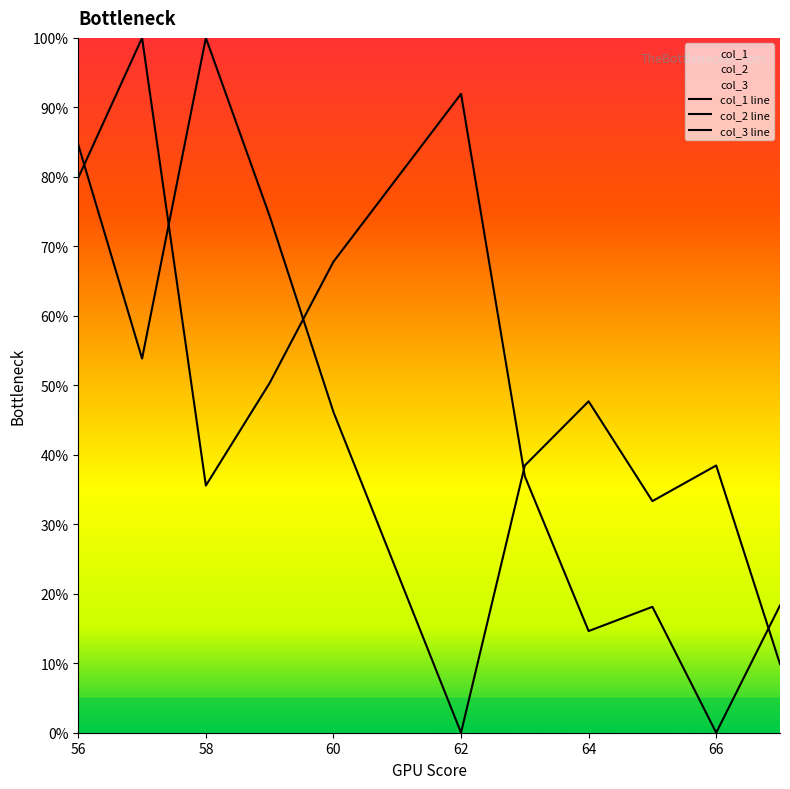

List the series in order of their peak value, highest first.

col_1 line, col_2 line, col_3 line